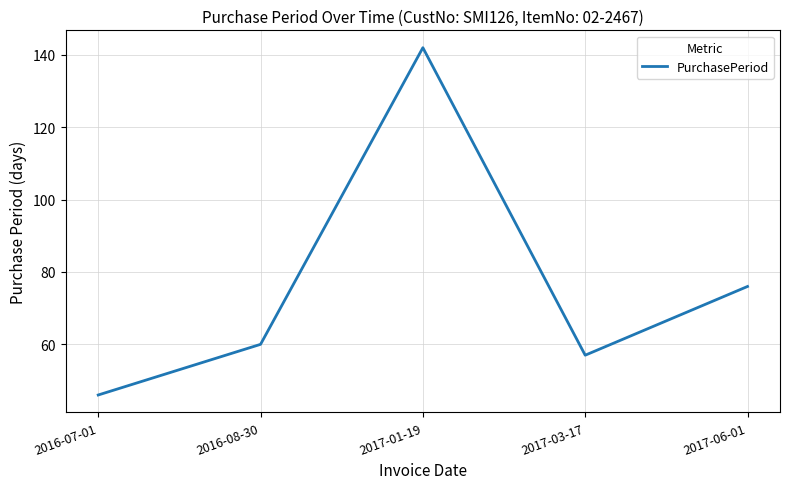

How many categories are shown in the chart?

5